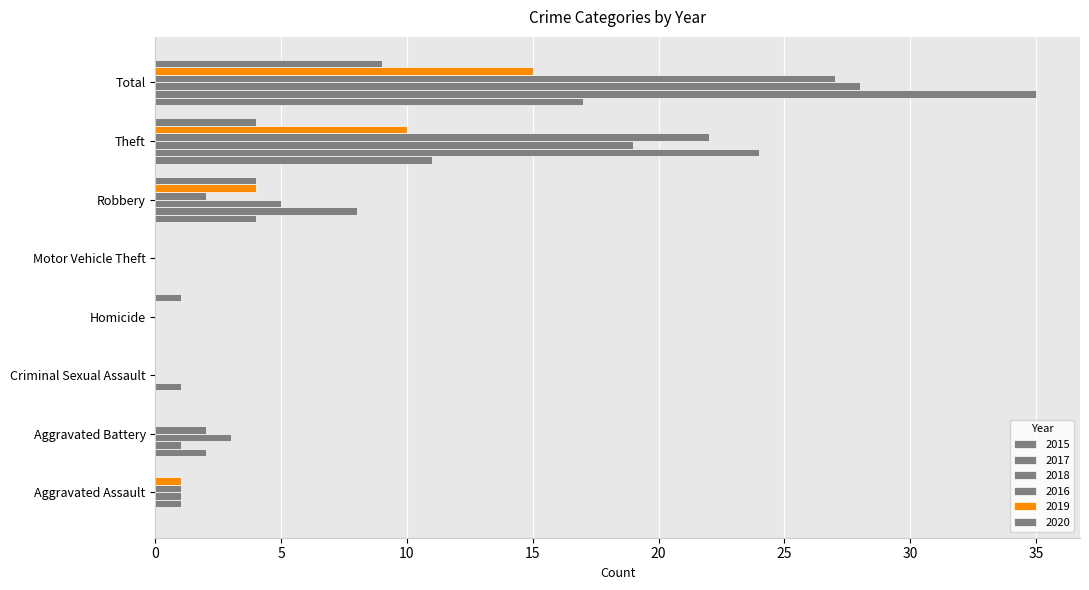

Count the number of categories in the chart.

8